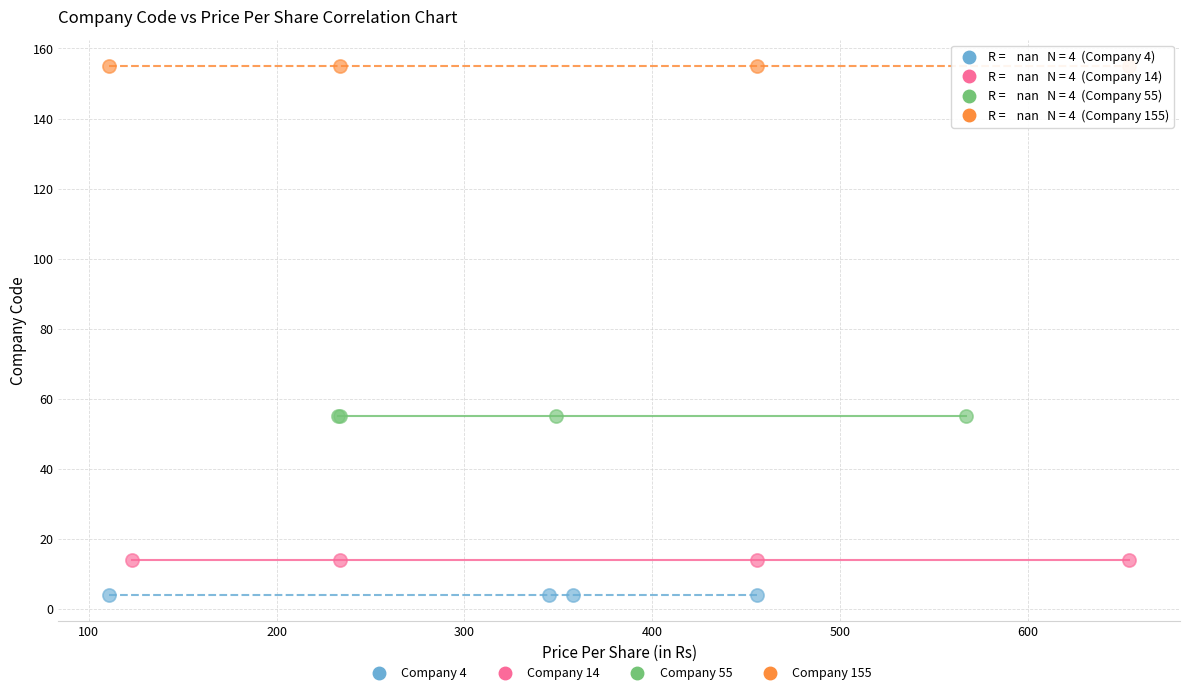

Which series reaches the minimum Y coordinate?

Company 4